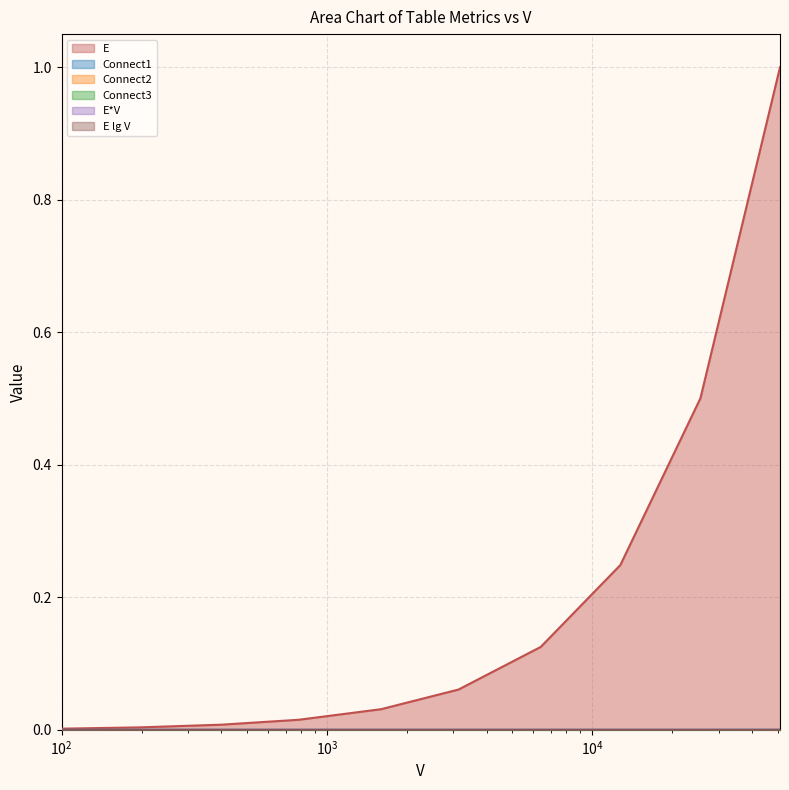

List the labels in order of Connect1 value, largest first.

51076, 25600, 12769, 6400, 3136, 1600, 784, 400, 196, 100